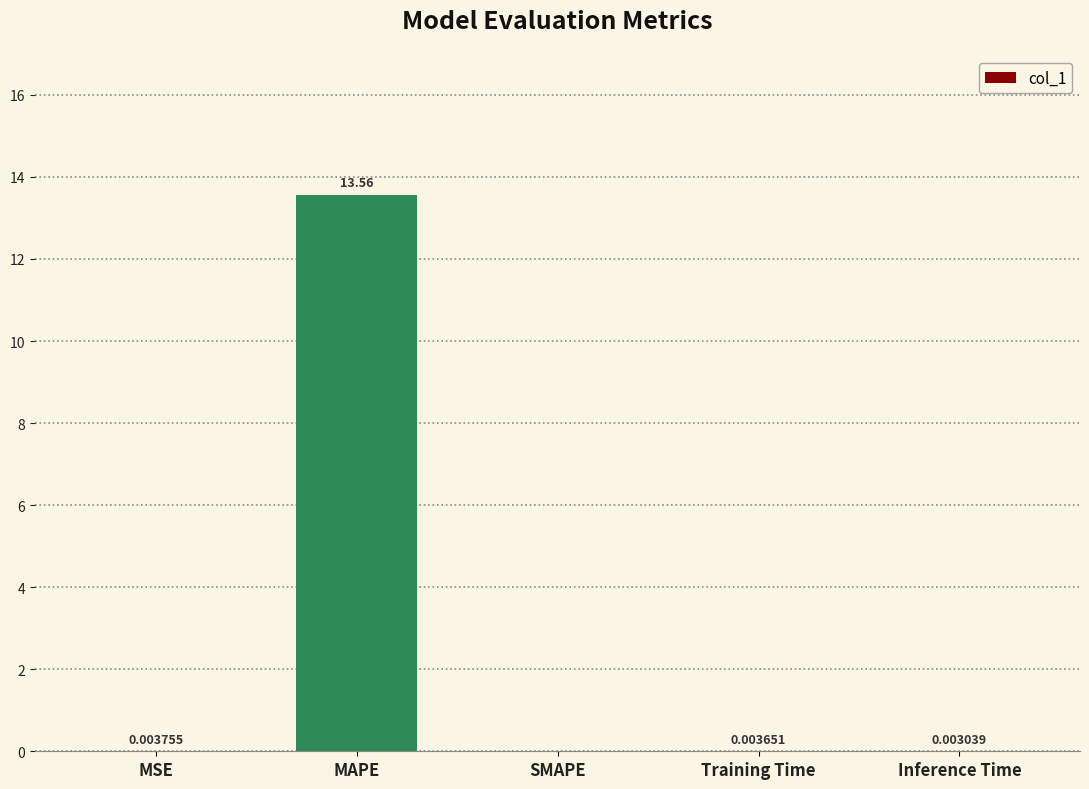

How many data points does each series have?

5